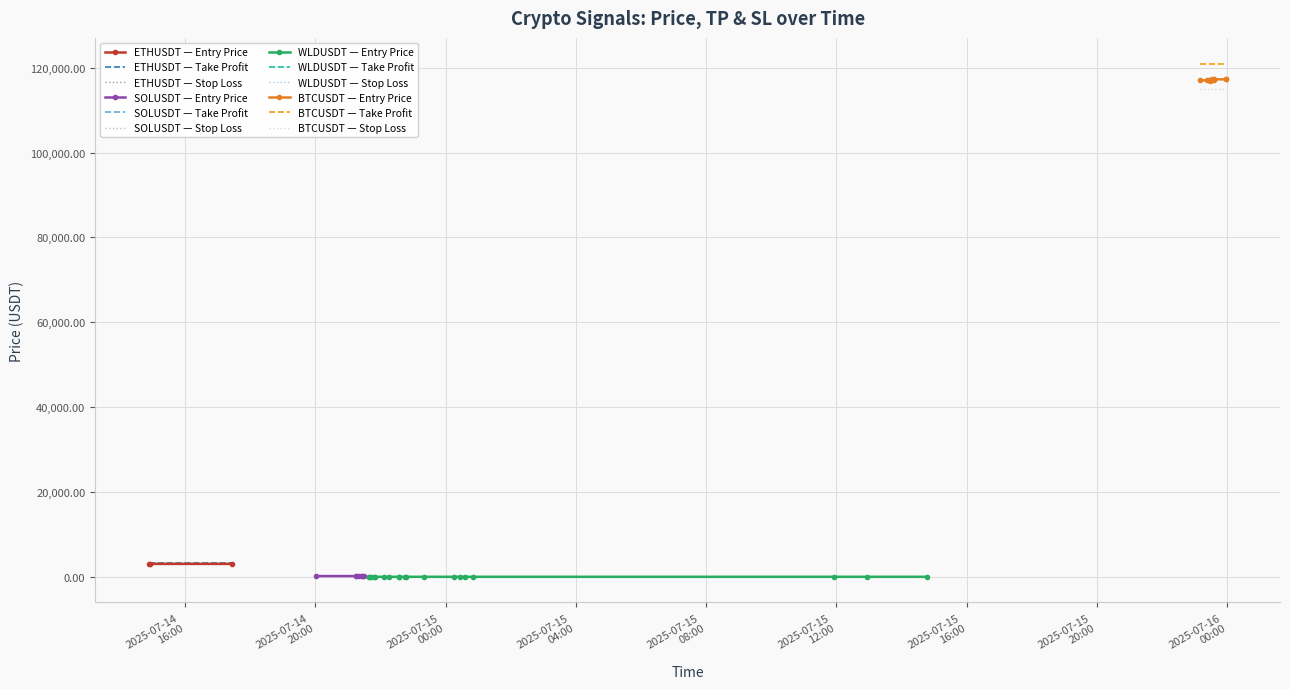

Reading right to left, extract all data points from this chart.

price: 117280.7	117284.9	117284.1	117213.2	117283.4	117073.8	117024.7	117000.0	117020.7	117009.3	117090.2	1.0	1.0	1.0	1.0	1.0	1.0	1.0	1.0	1.0	1.0	1.1	1.0	1.0	1.0	1.0	1.0	1.0	1.0	1.0	167.0	167.1	167.3	168.2	168.1	168.0	167.0	3050.1	3050.6	3050.6
tp: 121000.0	121000.0	121000.0	121000.0	121000.0	121000.0	121000.0	121000.0	121000.0	121000.0	121000.0	1.2	1.2	1.2	1.2	1.2	1.2	1.2	1.2	1.2	1.2	1.2	1.2	1.2	1.2	1.2	1.2	1.2	1.2	1.2	156.0	156.0	156.0	156.0	156.0	156.0	156.0	3160.0	3160.0	3160.0
sl: 115000.0	115000.0	115000.0	115000.0	115000.0	115000.0	115000.0	115000.0	115000.0	115000.0	115000.0	0.9	0.9	0.9	0.9	0.9	0.9	0.9	0.9	0.9	0.9	0.9	0.9	0.9	0.9	0.9	0.9	0.9	0.9	0.9	174.0	174.0	174.0	174.0	174.0	174.0	174.0	3000.0	3000.0	3000.0